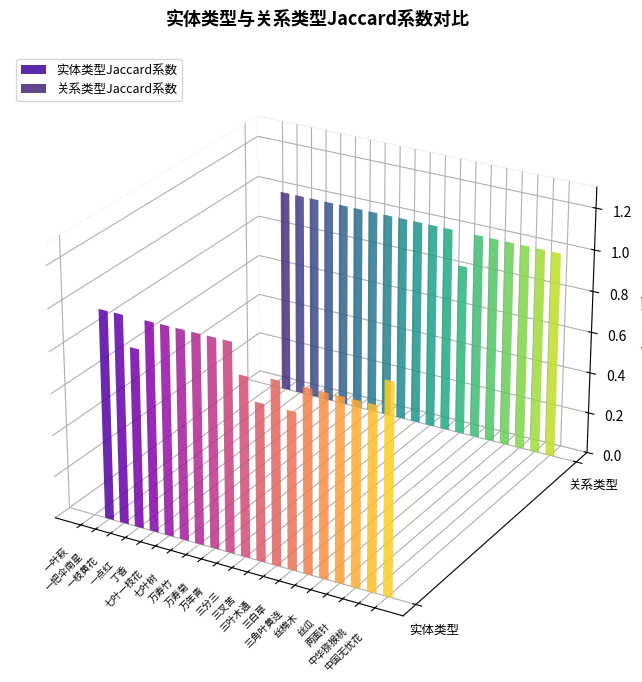

Which series has the widest spread of values?

实体类型Jaccard系数